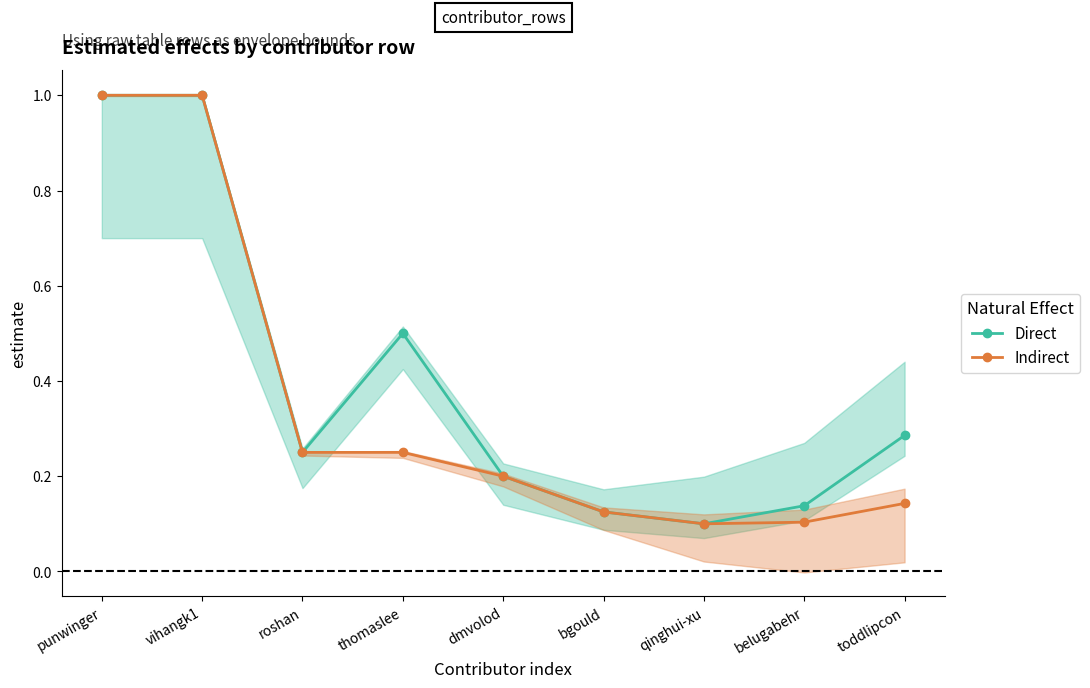

At how many categories does at least one series exceed 0?

9